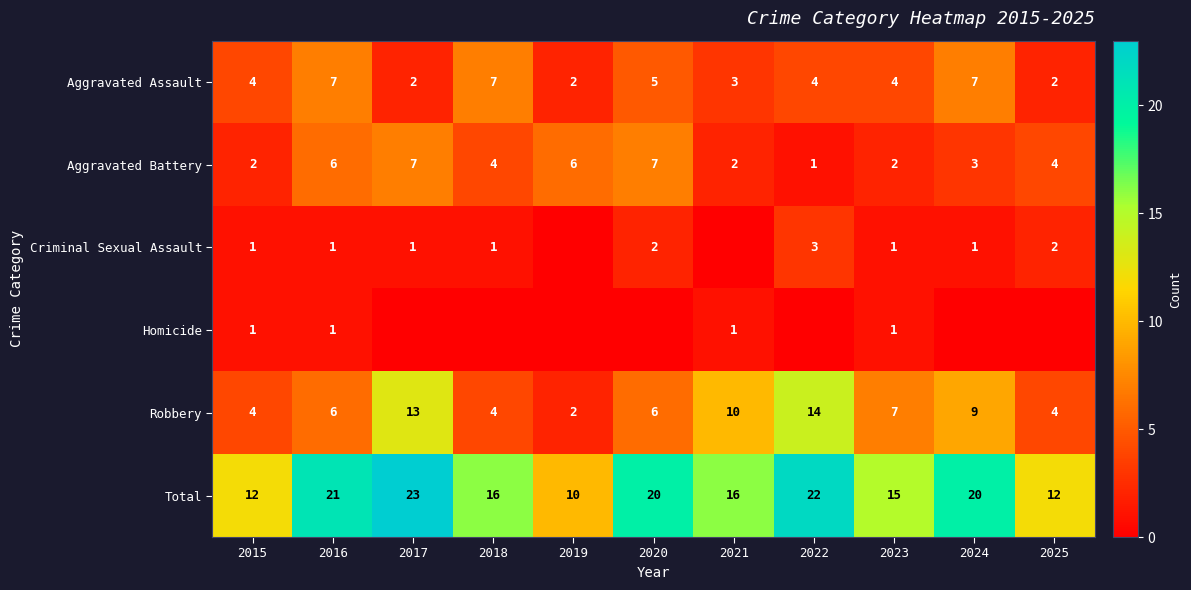

At which label does Total first exceed 16?

2016